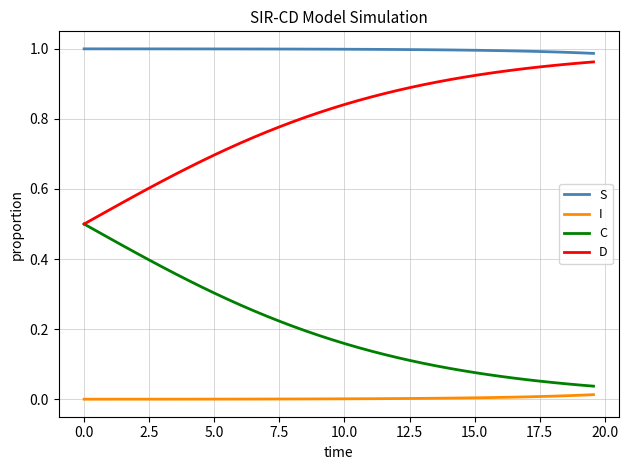

True or false: D and S intersect in this chart.

False